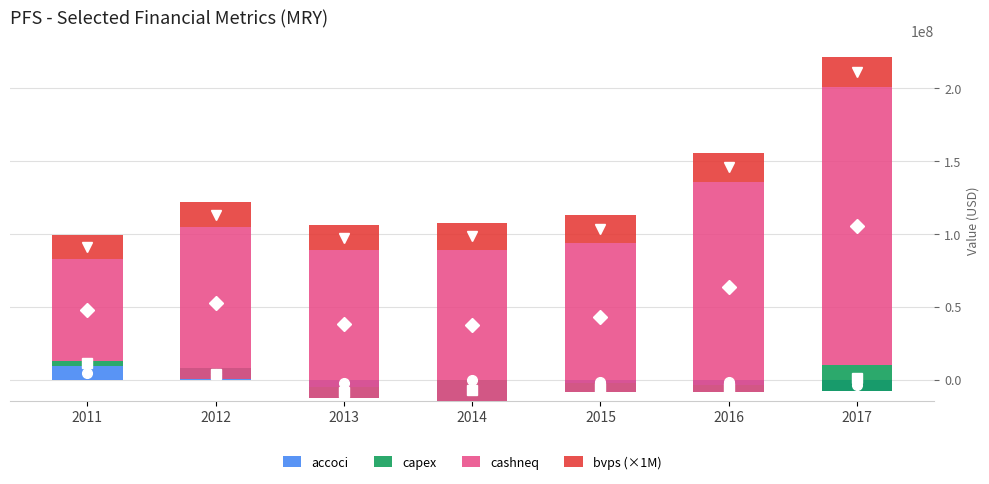

How many groups of bars are there?

7